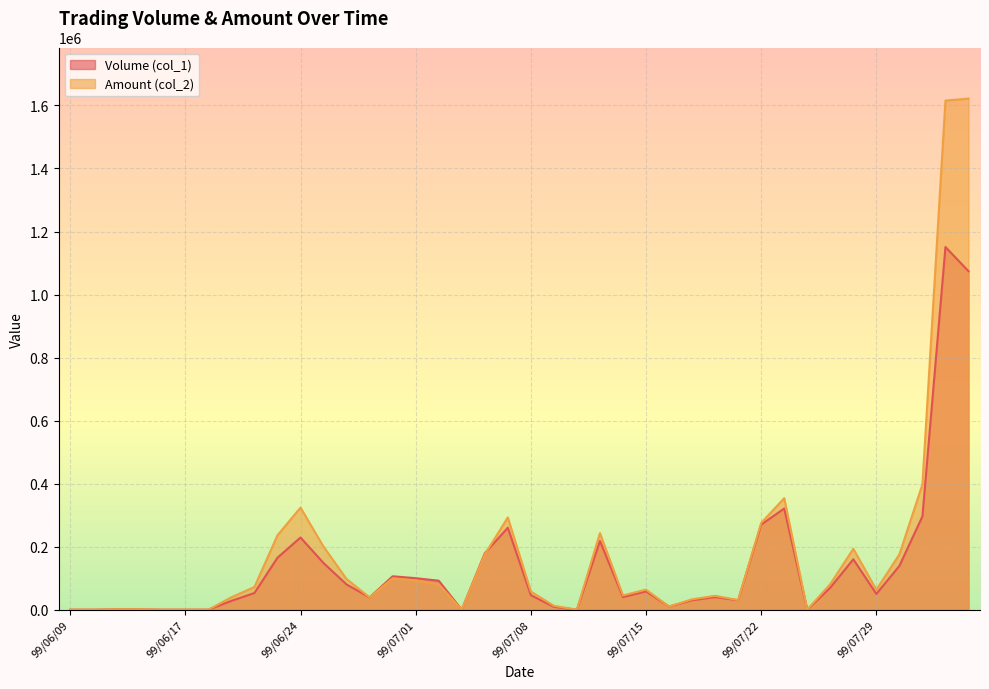

Rank the series by their average value, from lowest to highest.

Volume (col_1), Amount (col_2)